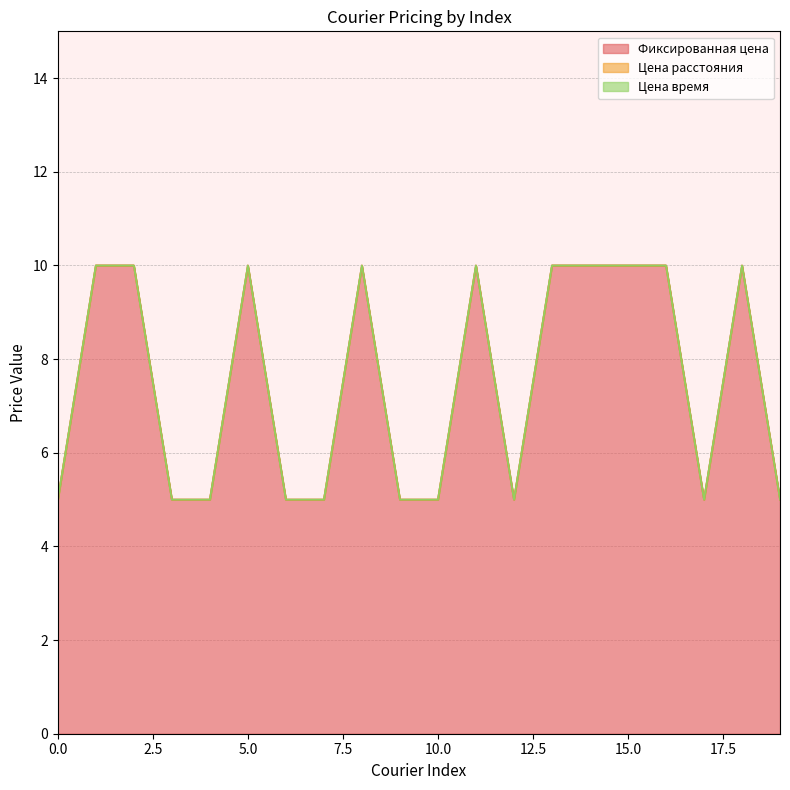

Reading left to right, extract all data points from this chart.

Фиксированная цена: 5	10	10	5	5	10	5	5	10	5	5	10	5	10	10	10	10	5	10	5
Цена расстояния: 0	0	0	0	0	0	0	0	0	0	0	0	0	0	0	0	0	0	0	0
Цена время: 0	0	0	0	0	0	0	0	0	0	0	0	0	0	0	0	0	0	0	0